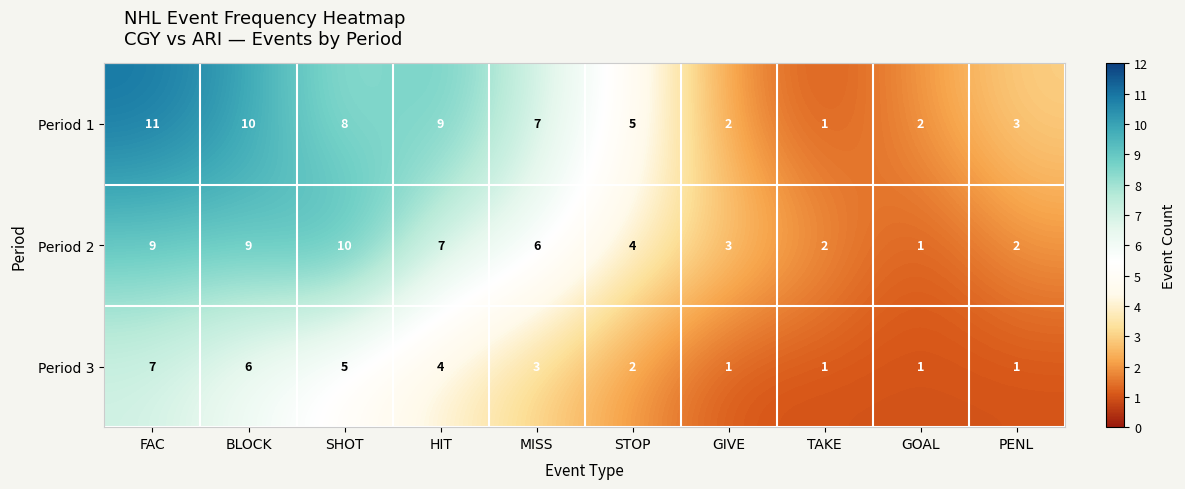

What is the difference between the Period 2 values at MISS and PENL?

4